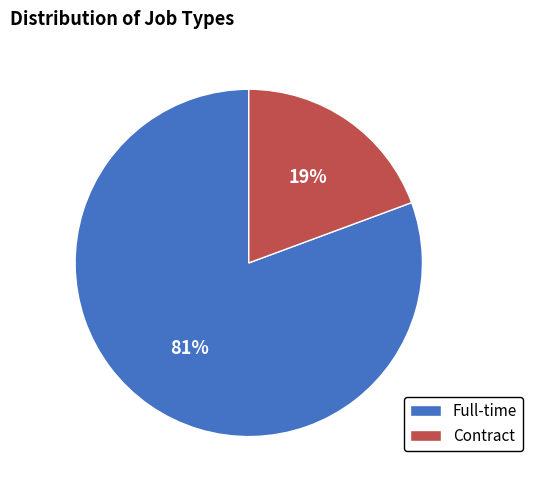

Combined, do Contract and Full-time account for over 50%?

Yes